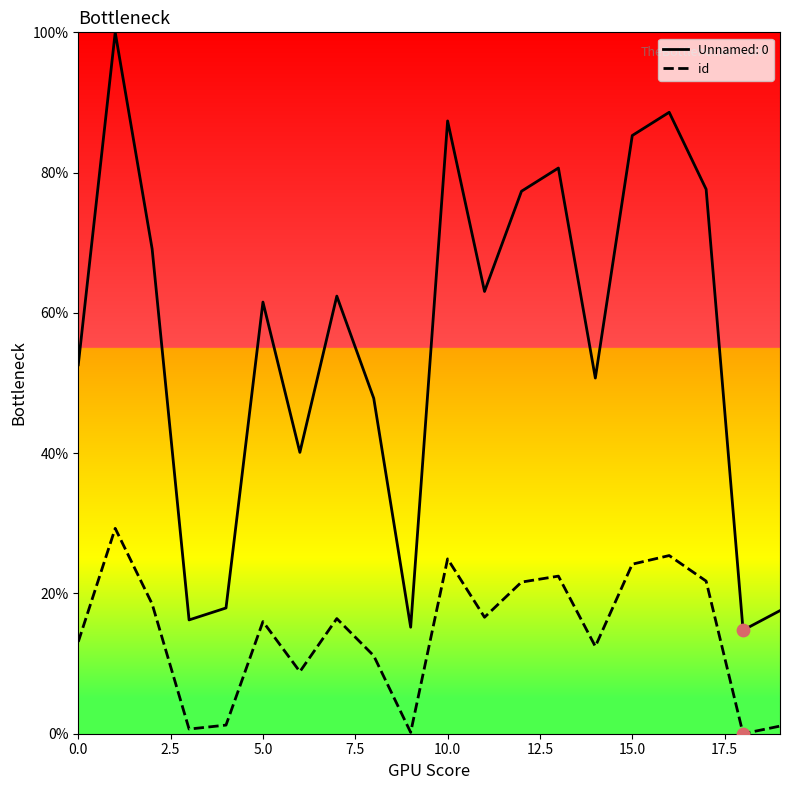

Which series has the largest range (max minus min)?

Unnamed: 0